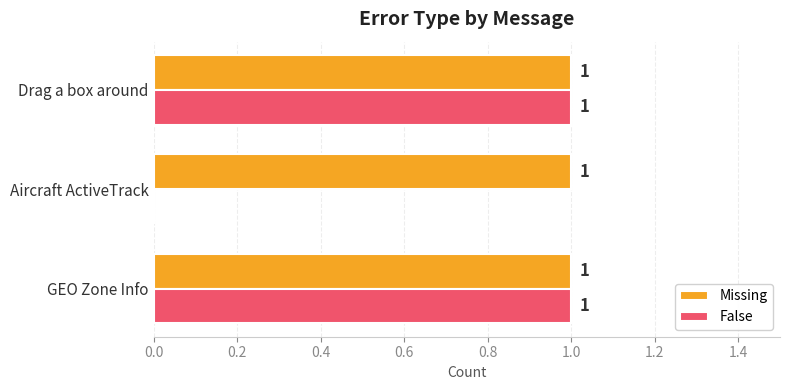

Is the value of False at Aircraft ActiveTrack greater than the value of Missing at Drag a box around?

No